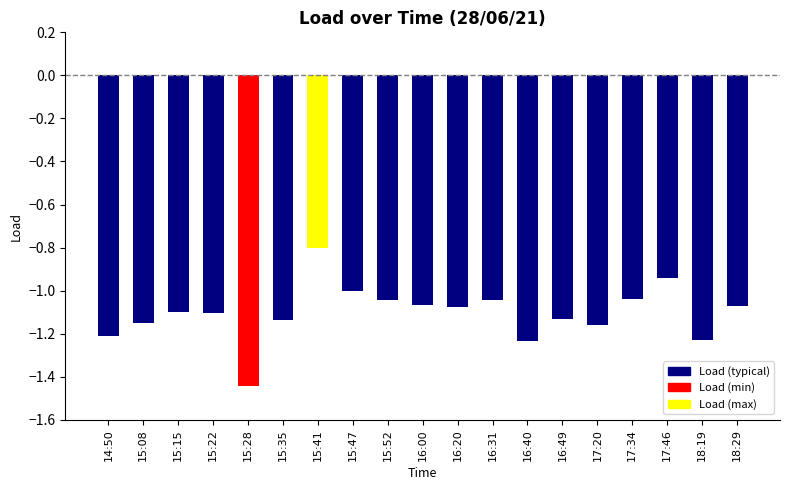

What position from the right is 15:41?

13